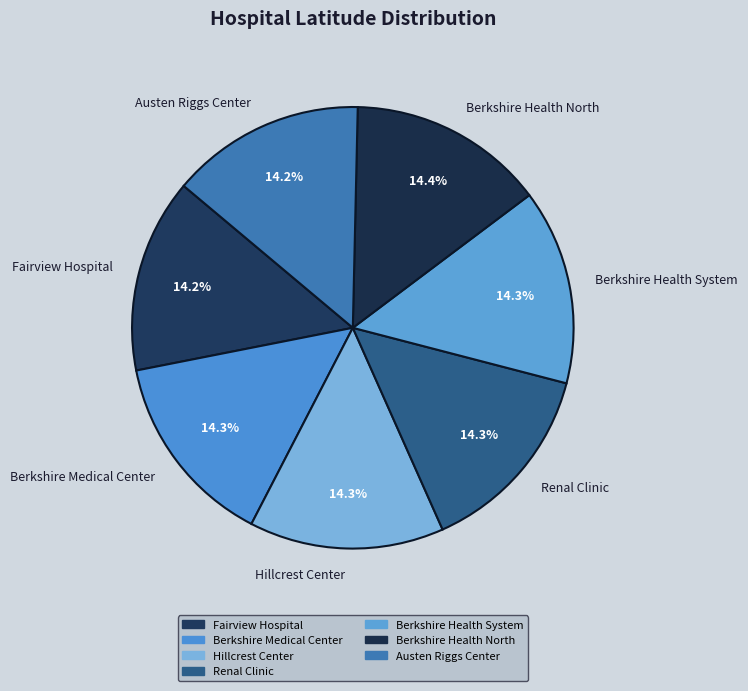

Does Berkshire Health System represent more than half of the total?

No